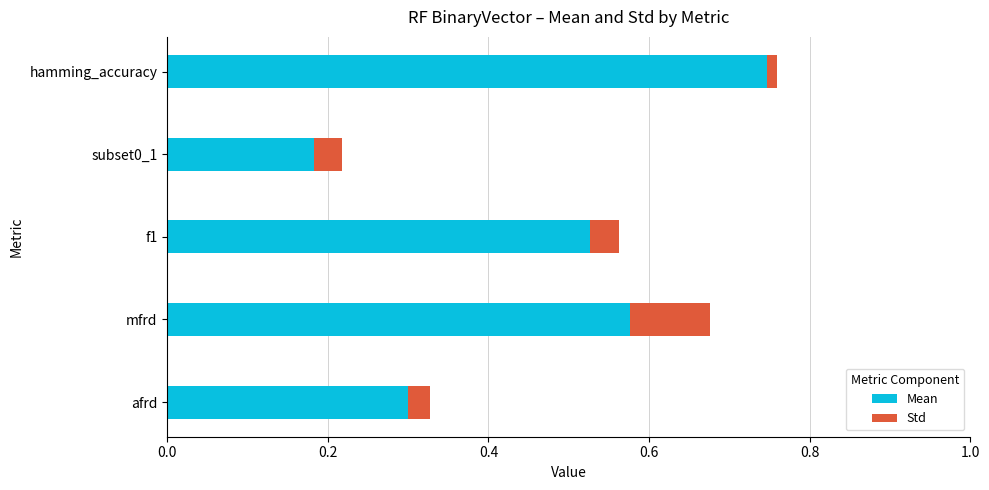

At which category is the sum across all series the highest?

hamming_accuracy